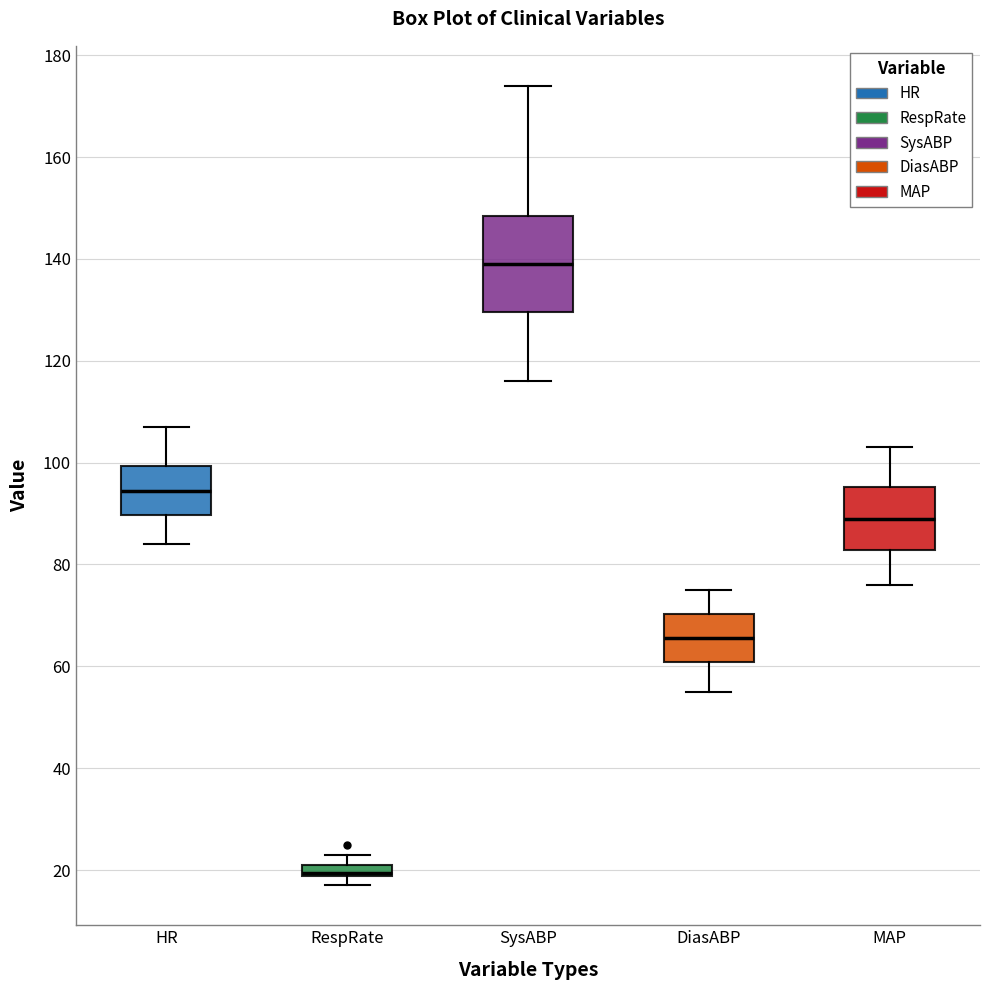

Where is the upper edge of the box for DiasABP on the y-axis? The values are not printed on the chart, so give them approximately, as read against the axis.

70